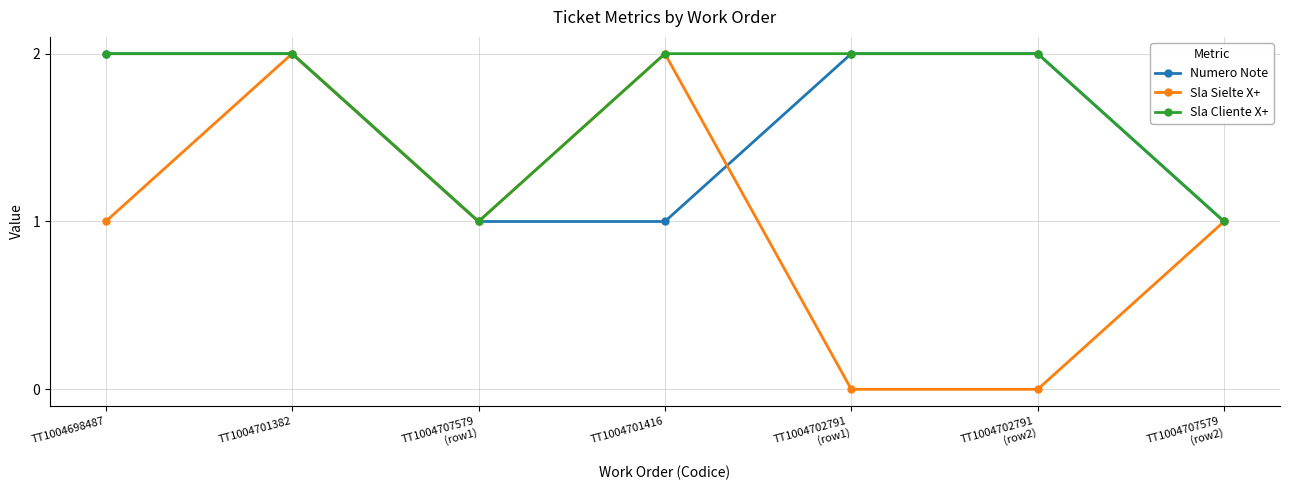

The value of Sla Sielte X+ at TT1004702791
(row1) is 0. True or false?

True